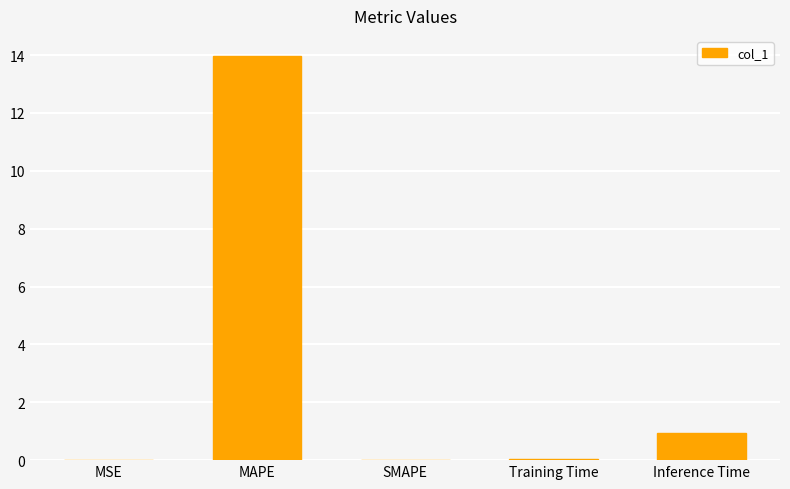

What is the sum of the values at SMAPE and Inference Time?

0.9